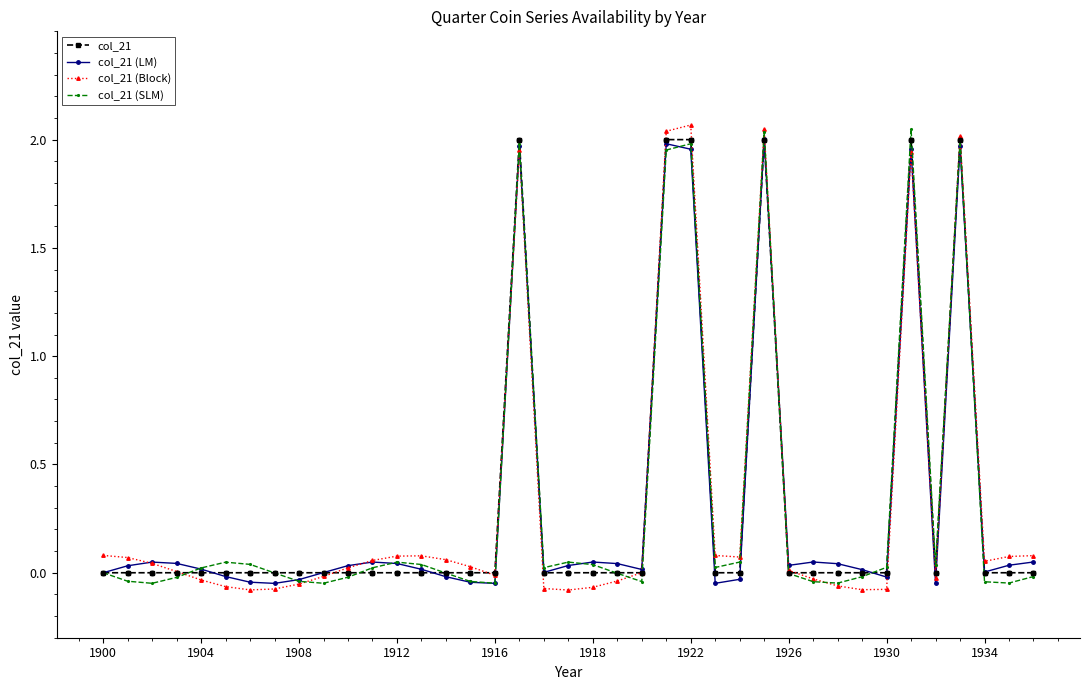

At how many categories does at least one series exceed 1?

6